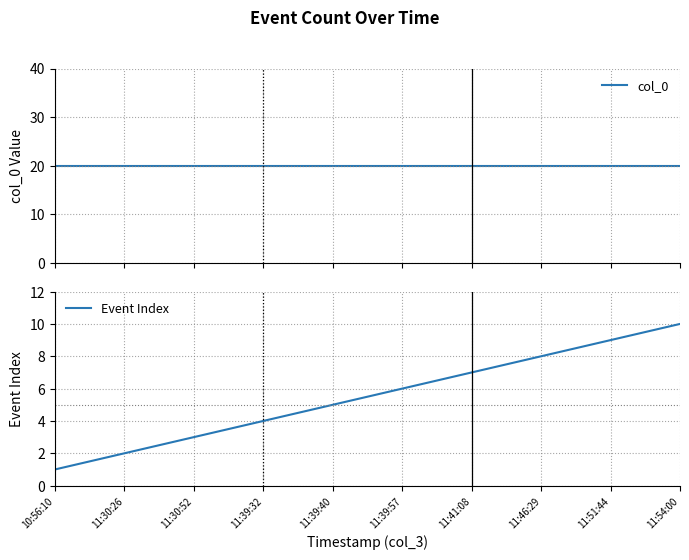

What value does the Event Index series have at 11:39:40?

5